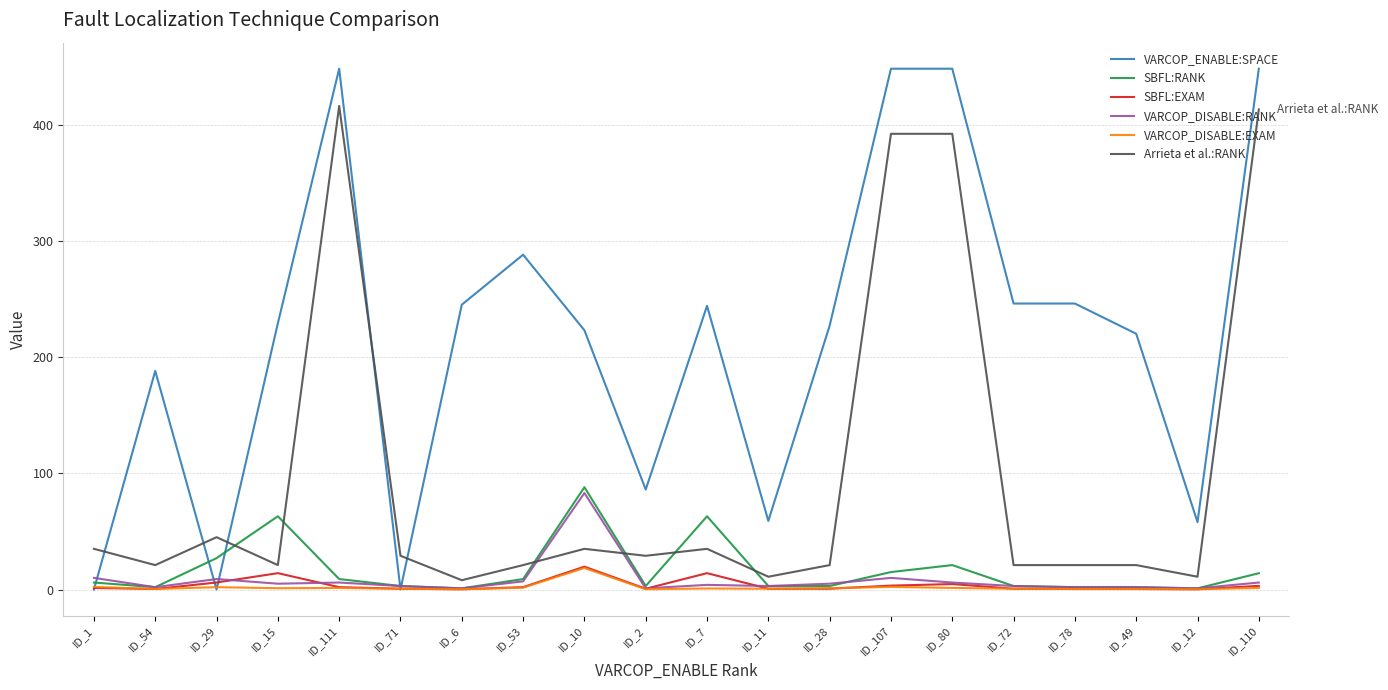

At which category does VARCOP_DISABLE:RANK reach its first local valley?

ID_54